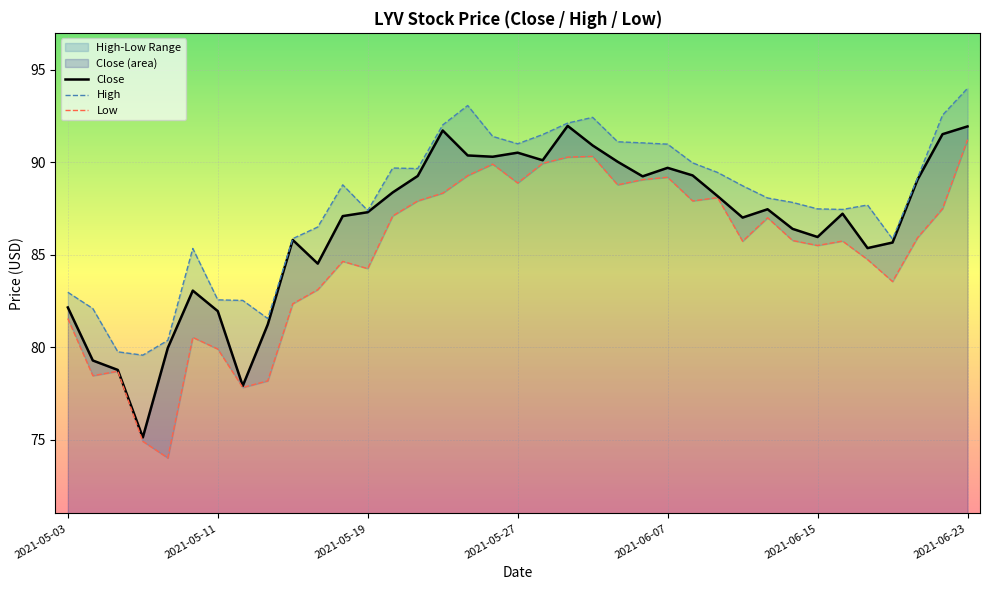

True or false: Close has a value of 89.7 at 2021-06-07.

True